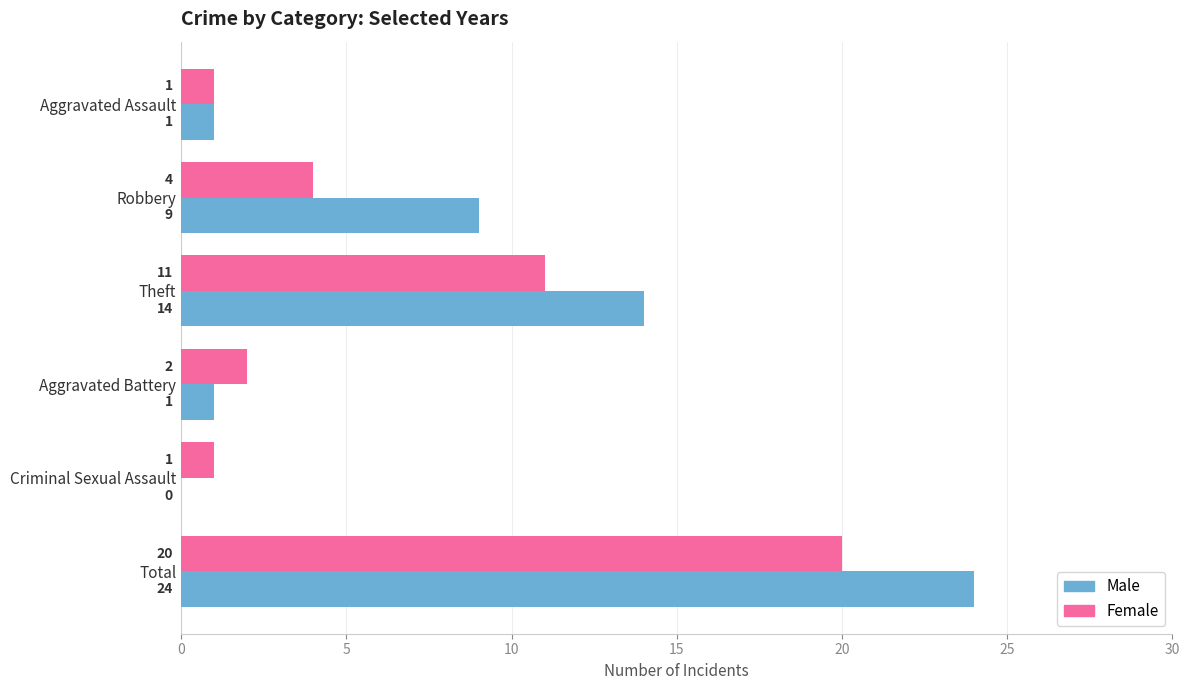

Between Aggravated Assault and Aggravated Battery, which series saw the biggest shift?

Female